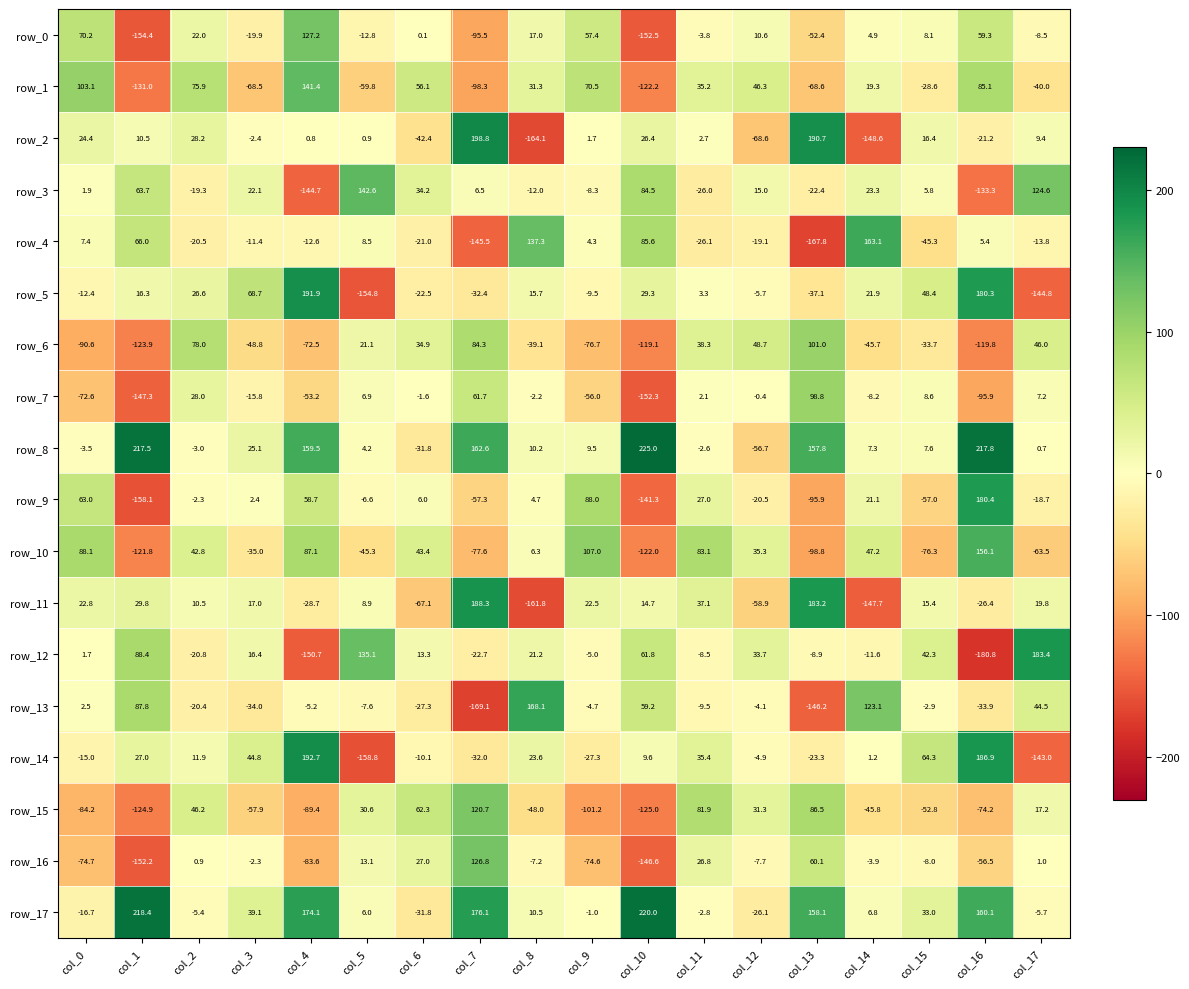

Is it true that row_14 equals -4.9 at col_12?

True